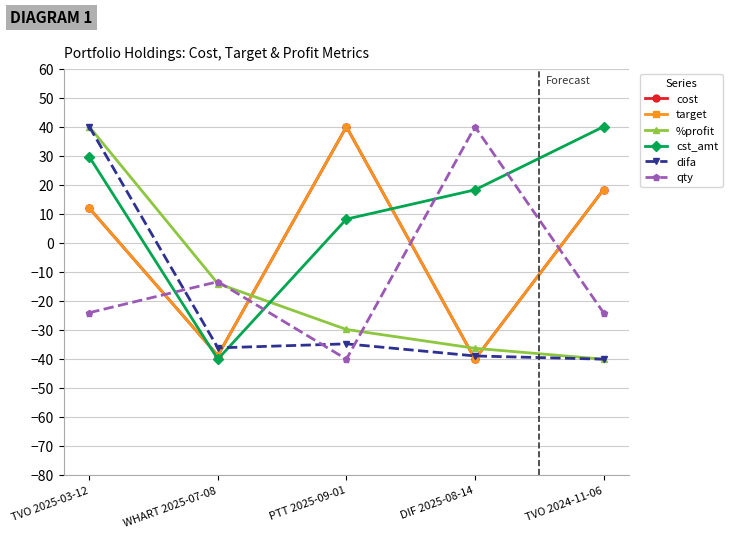

Is this an area chart (filled region under the line)?

No